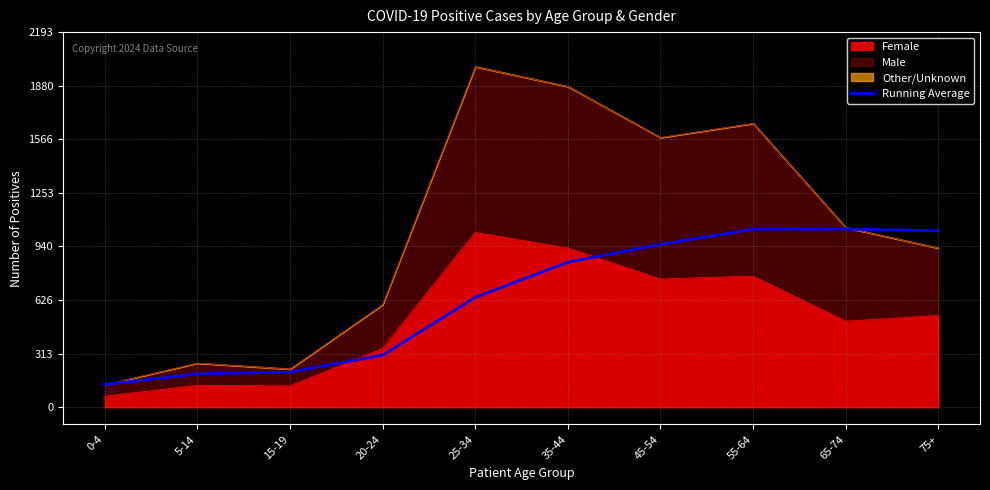

What is the greatest value displayed?

1042.3